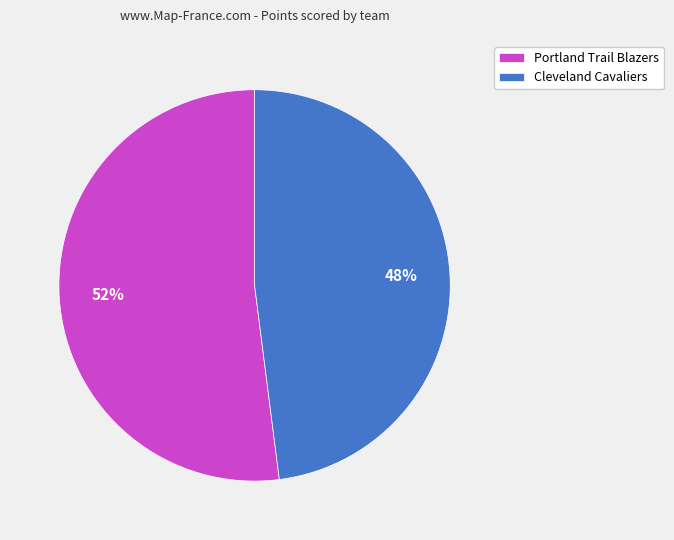

Which has a higher value, Portland Trail Blazers or Cleveland Cavaliers?

Portland Trail Blazers